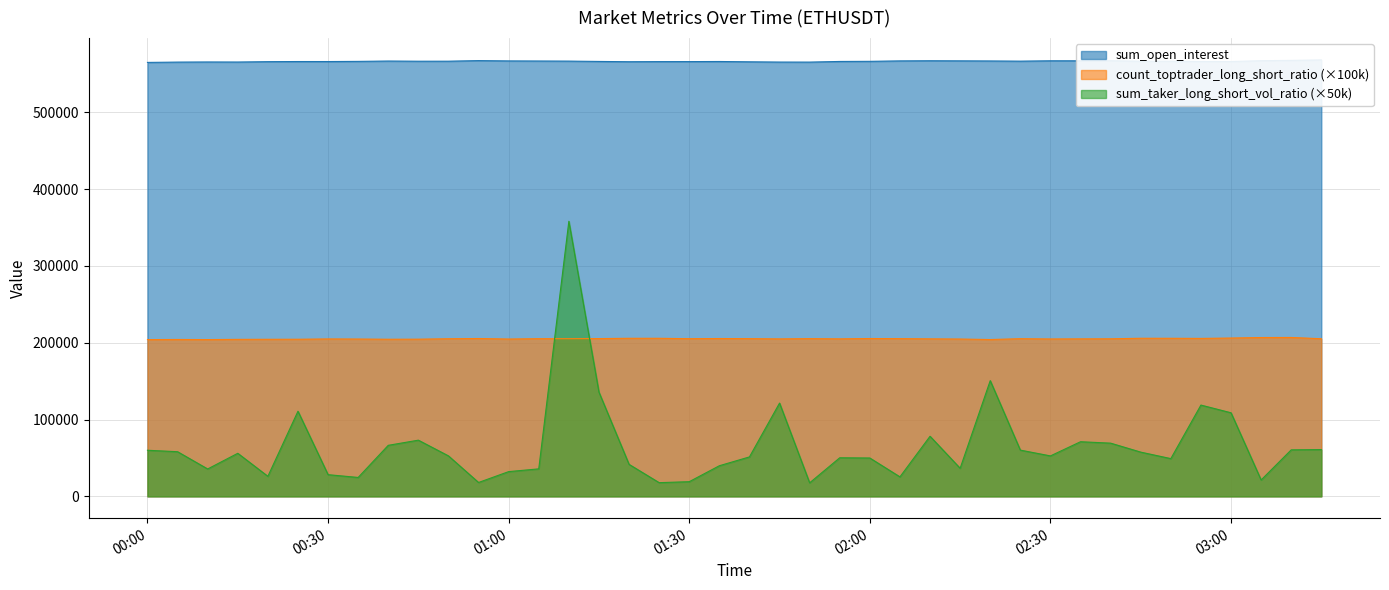

At which category does the chart reach its minimum across all series?

2023-09-04 01:50